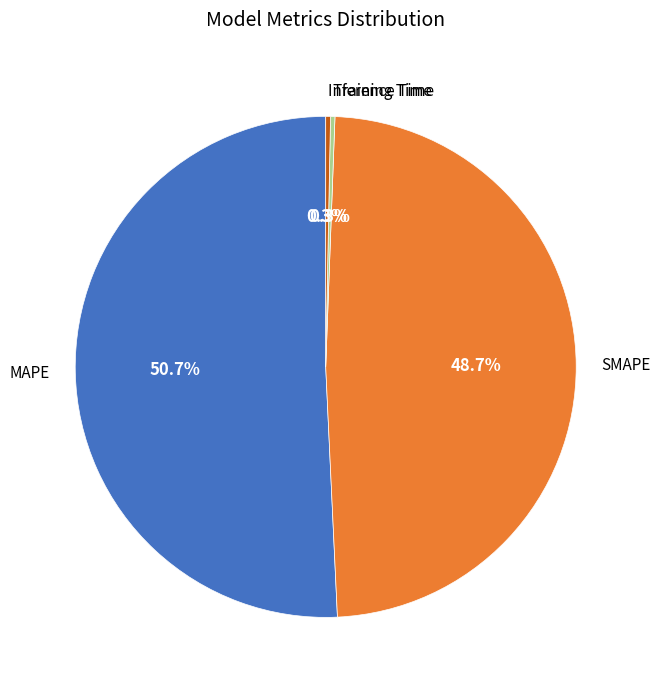

Which category has the biggest portion of the pie?

MAPE